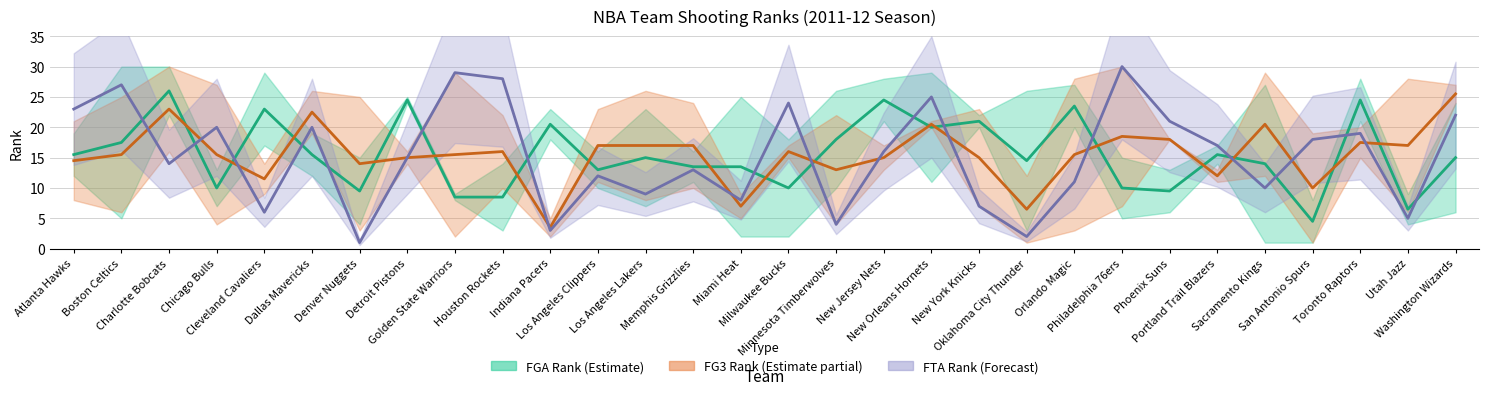

Which has a higher value, Houston Rockets or Philadelphia 76ers?

Philadelphia 76ers